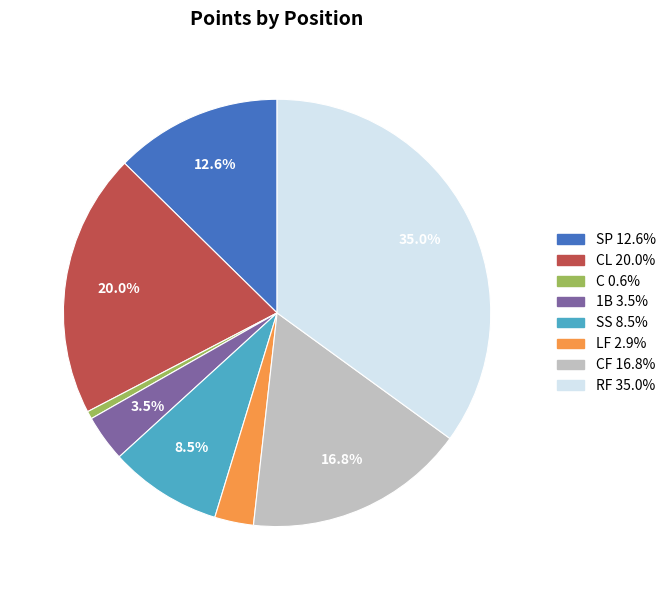

Is there any slice that represents more than half of the pie?

No